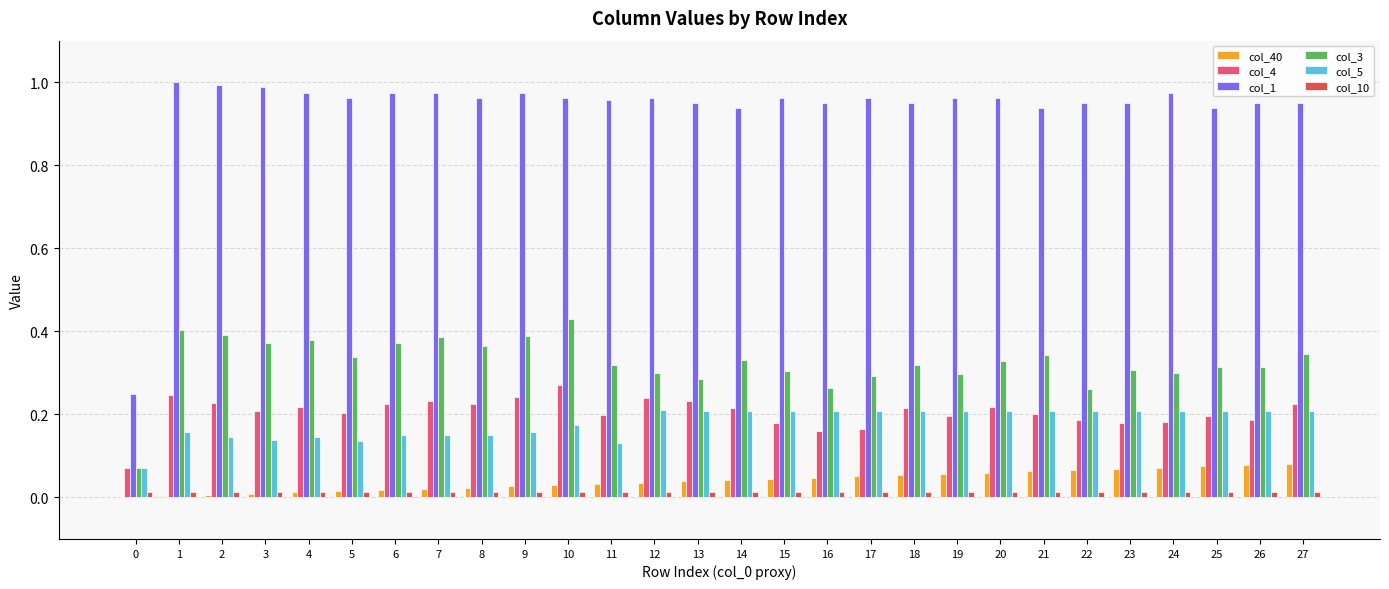

Is the value of col_5 at 10 greater than the value of col_3 at 12?

No